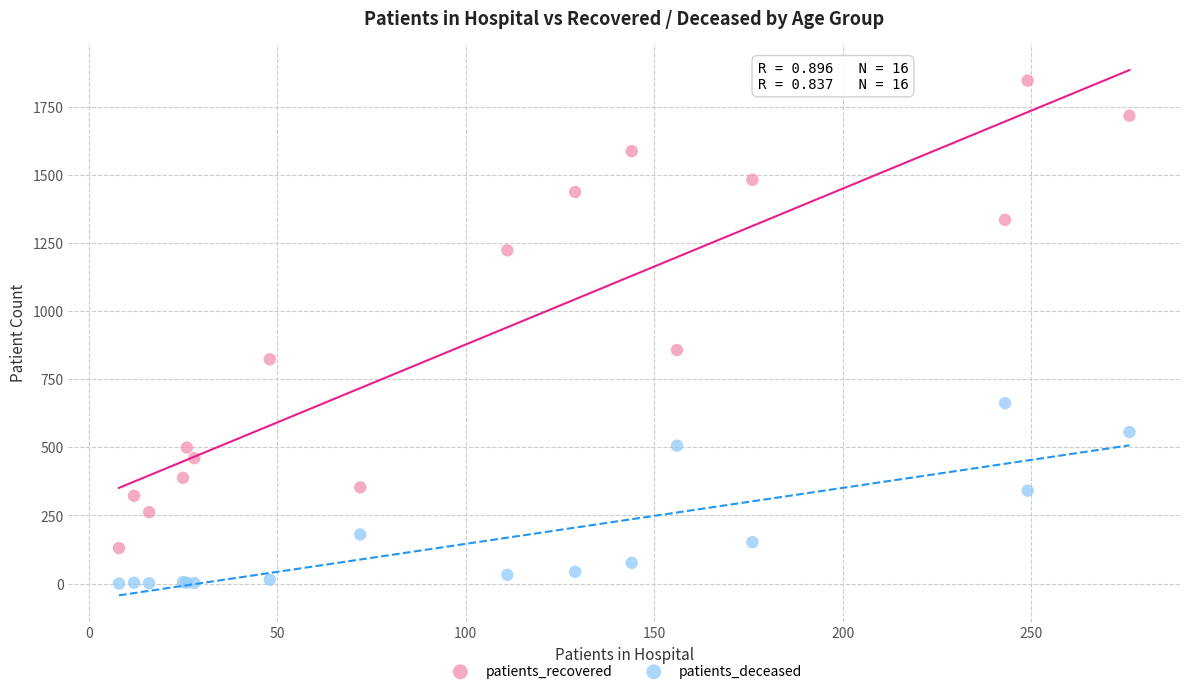

Across all series, what Y value is closest to 923?

857